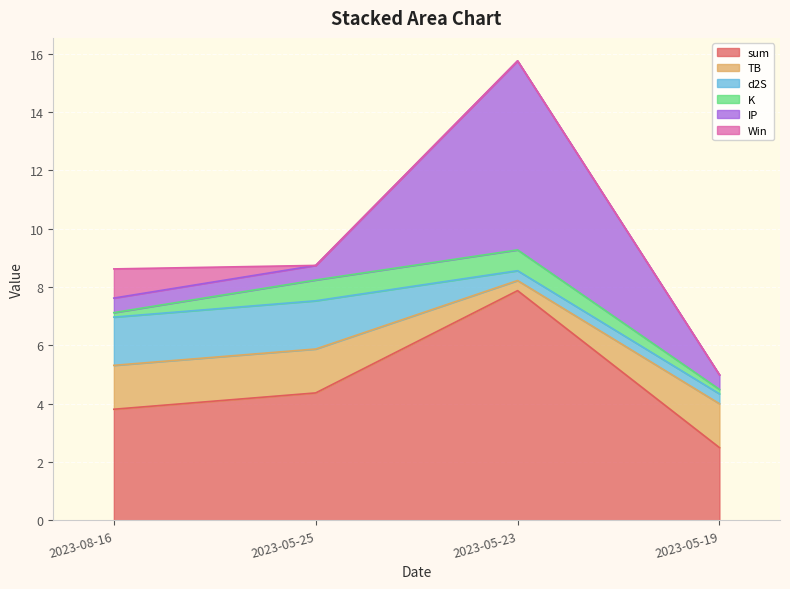

Is the value of sum at 2023-05-25 greater than the value of TB at 2023-08-16?

Yes